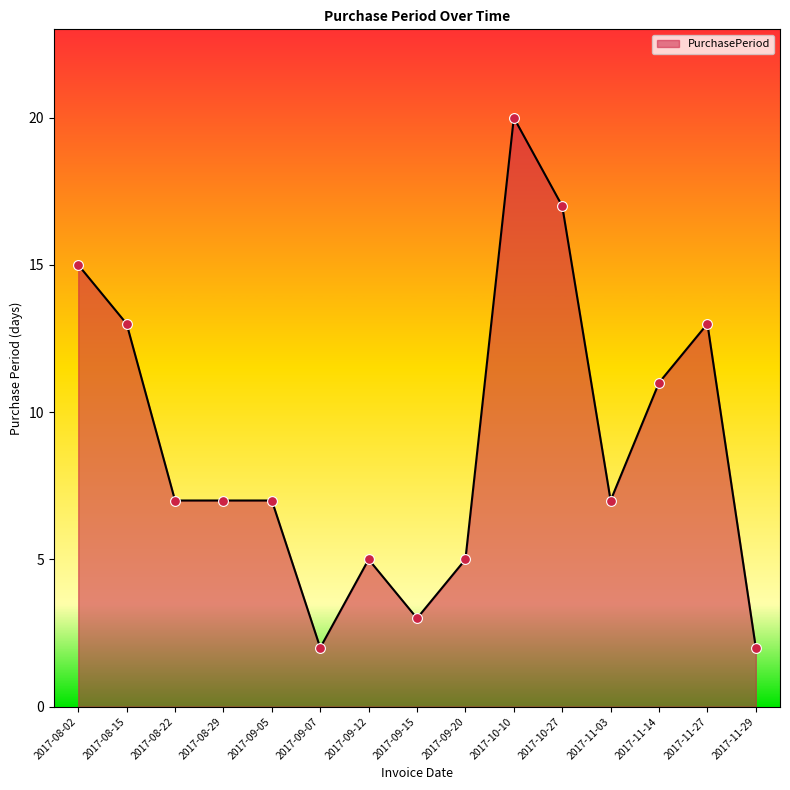

What is the ratio of the value at 2017-09-07 to the value at 2017-09-20?

0.4